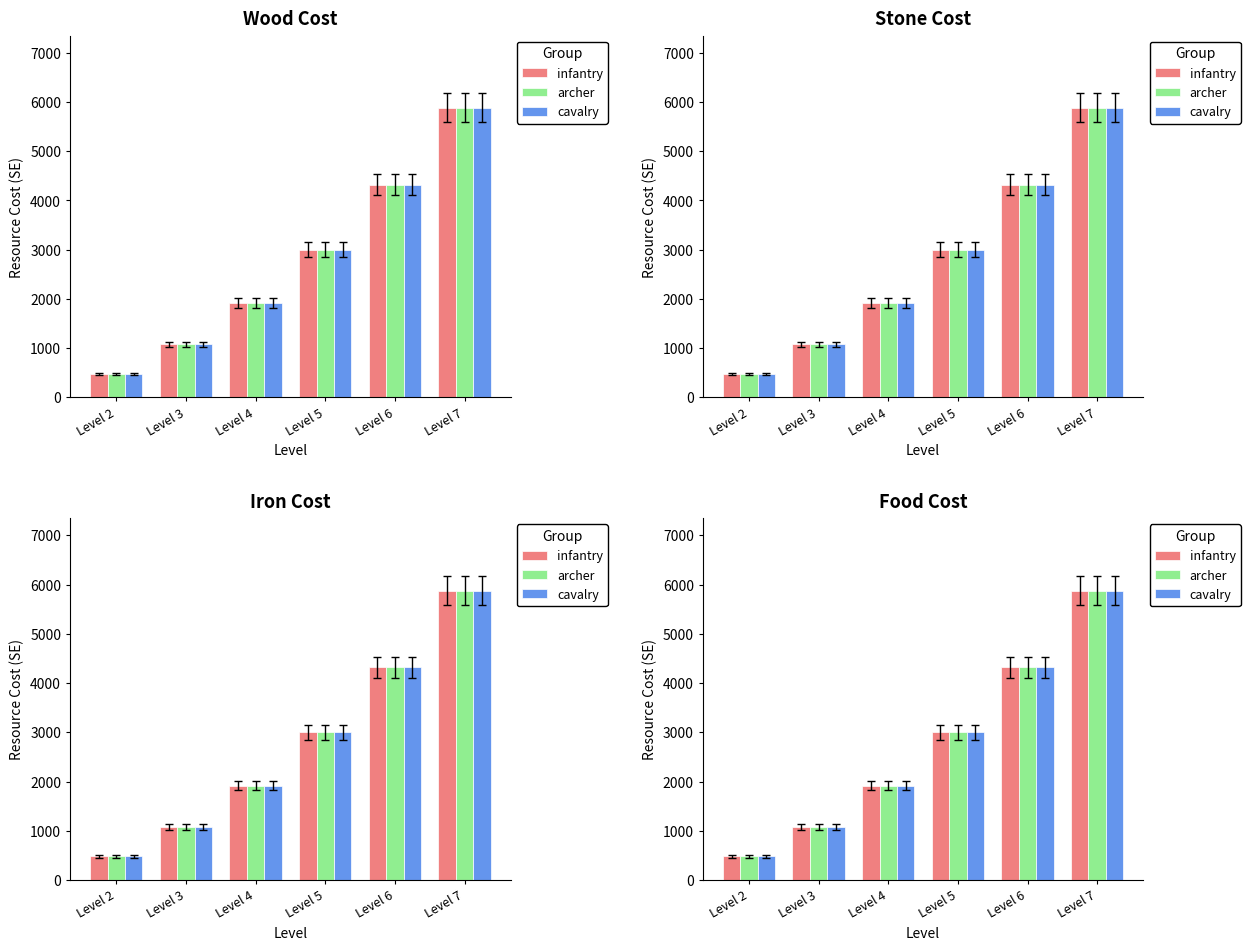

What is the difference between the second highest and second lowest values in the infantry series?

3240